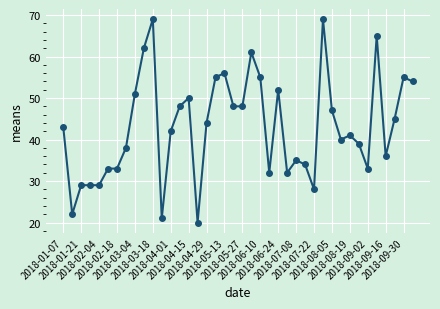

What is the value of the 2nd point from the left?

22